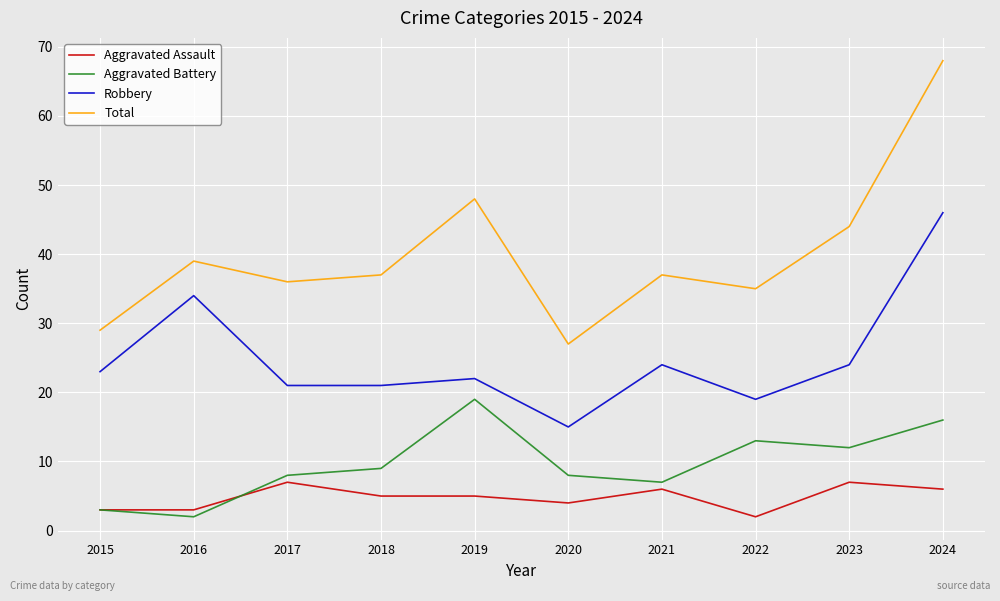

At how many categories does at least one series exceed 8?

10